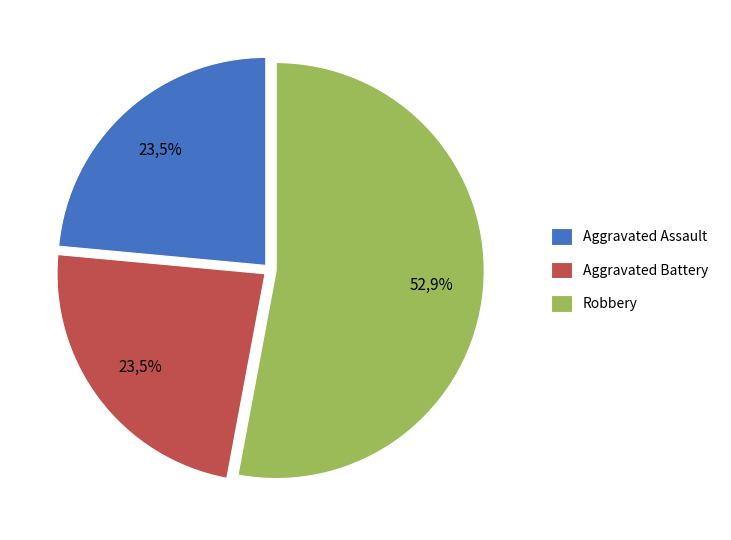

Combined, what portion of the pie is Robbery and Criminal Sexual Assault?

52.9%